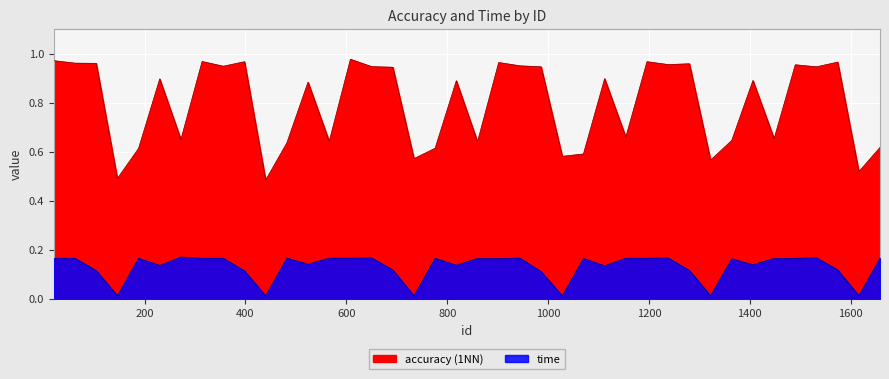

What is the greatest value displayed?

1.0